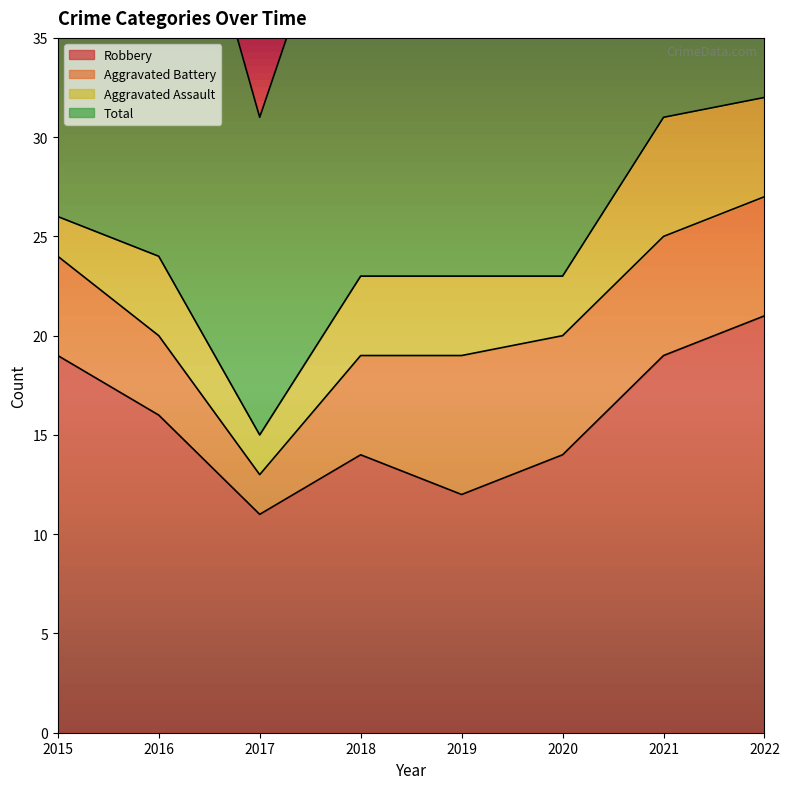

What is the total value across all series at 2020?

61